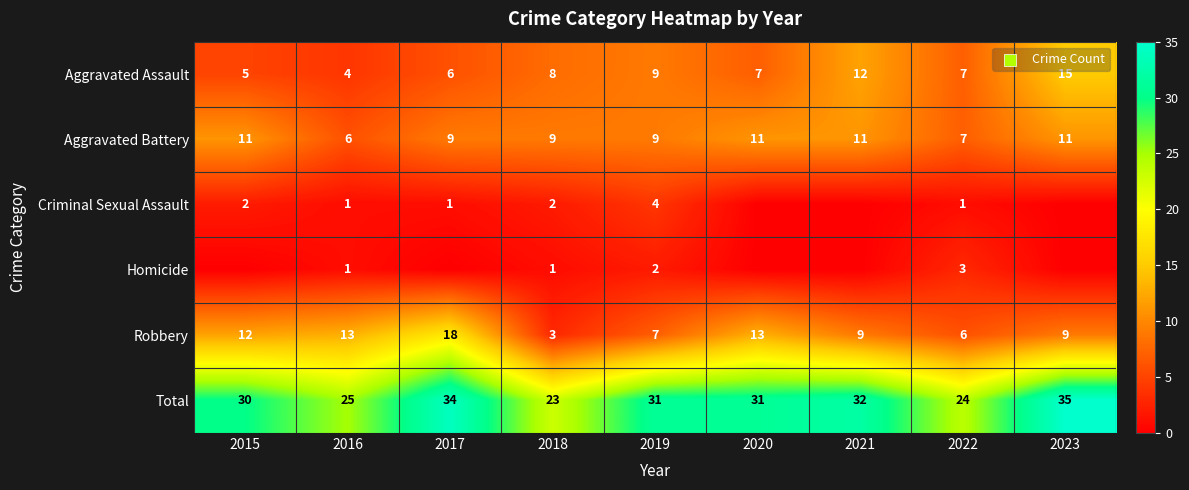

How many data points in Robbery are less than 9?

3